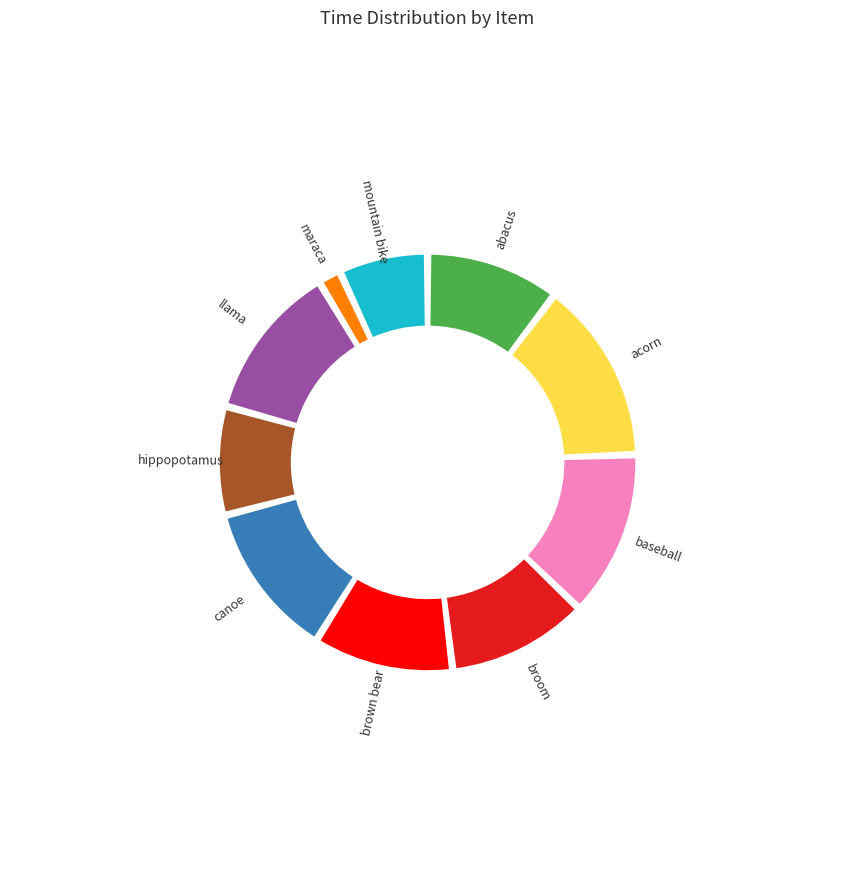

To the nearest percent, what is the difference between the largest and smallest slice percentages?

12%